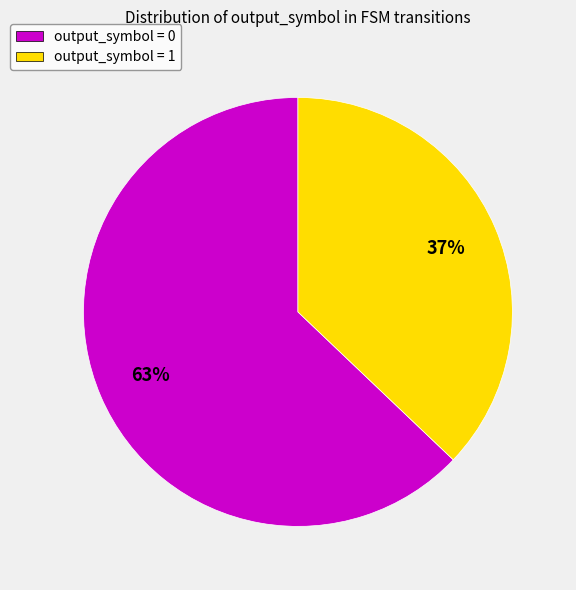

The output_symbol = 1 slice represents 37% of the pie. True or false?

True